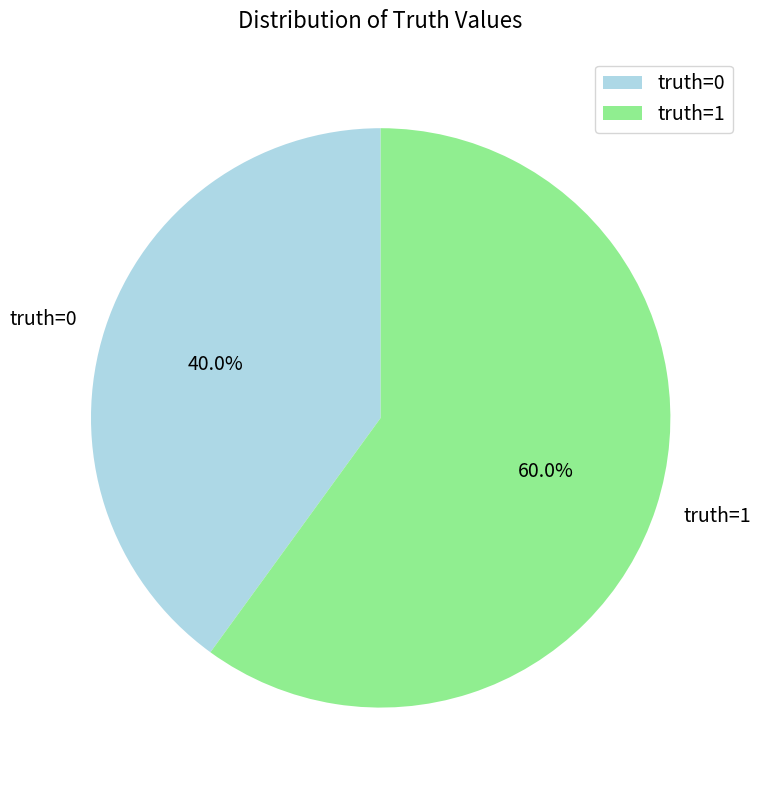

The truth=1 slice represents 54% of the pie. True or false?

False